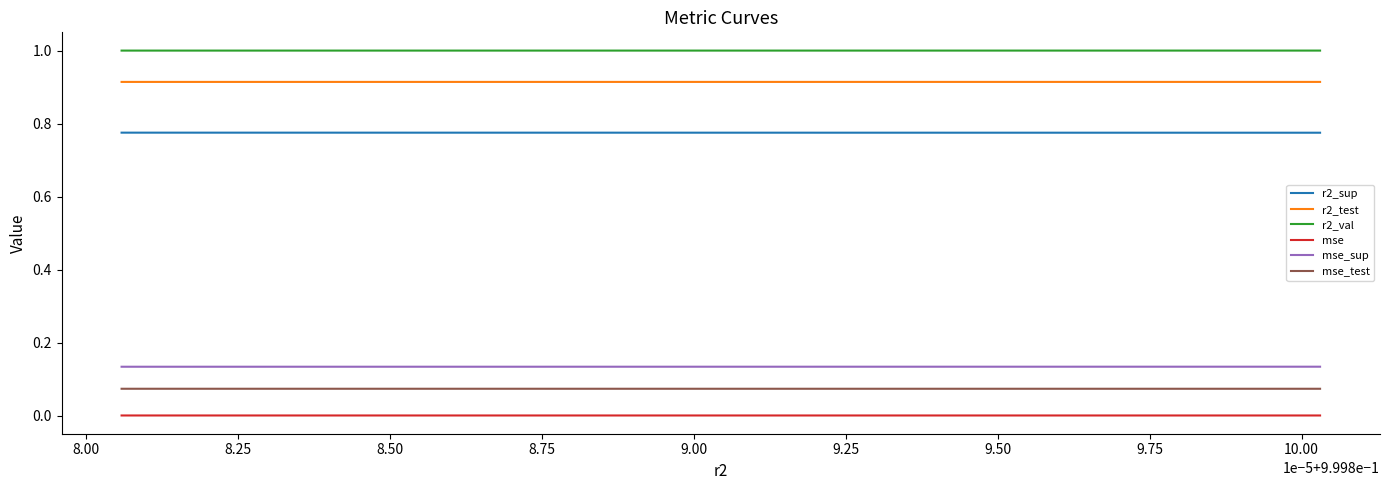

True or false: r2_test and mse intersect in this chart.

False